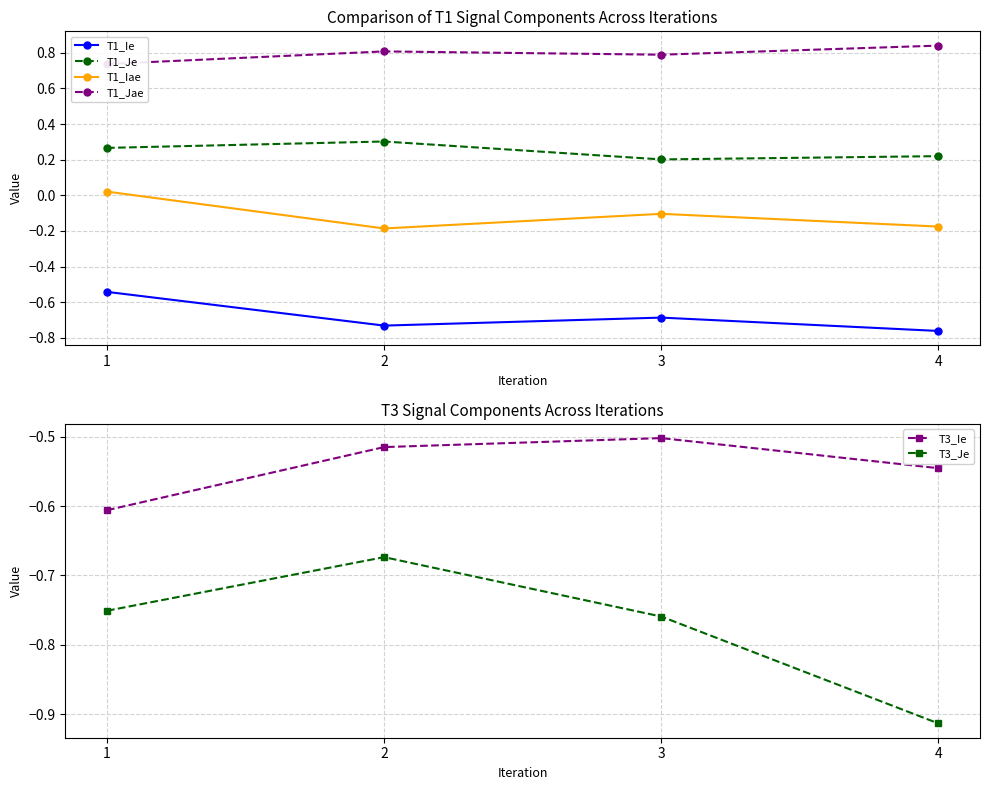

What is the sum of all T1_Iae values?

-0.4